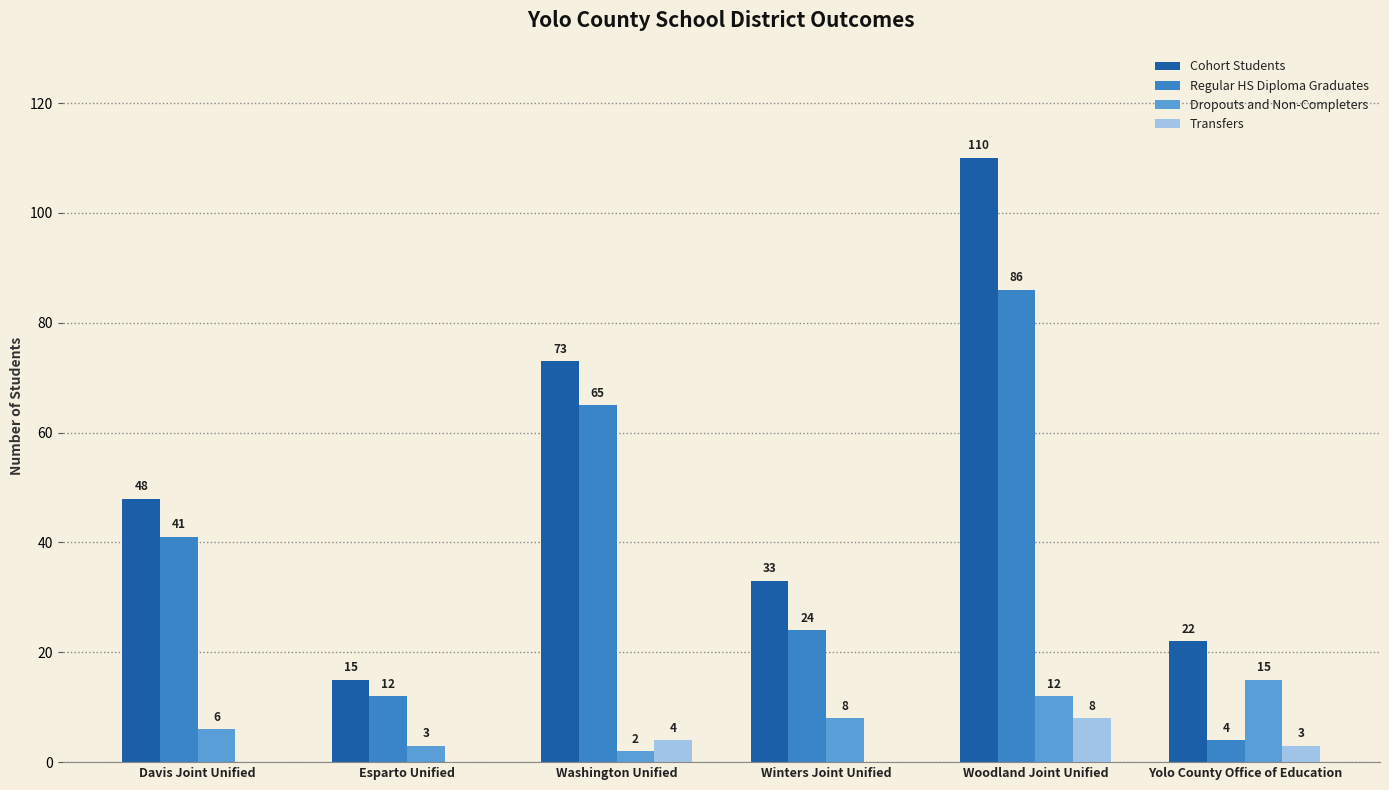

What is the sum of the Dropouts and Non-Completers values at Winters Joint Unified and Woodland Joint Unified?

20